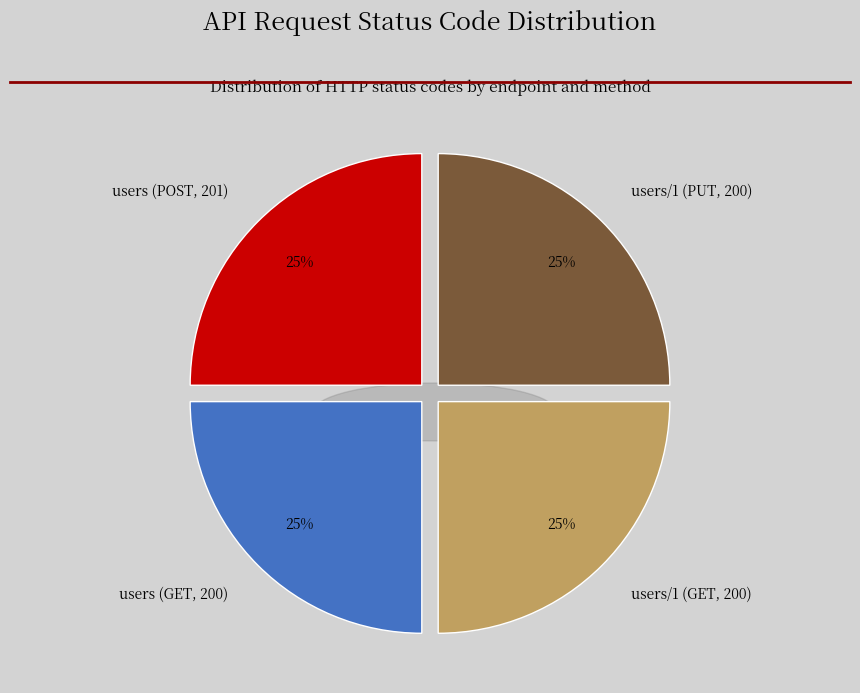

Rank the categories by value from lowest to highest.

users (GET, 200), users/1 (GET, 200), users/1 (PUT, 200), users (POST, 201)